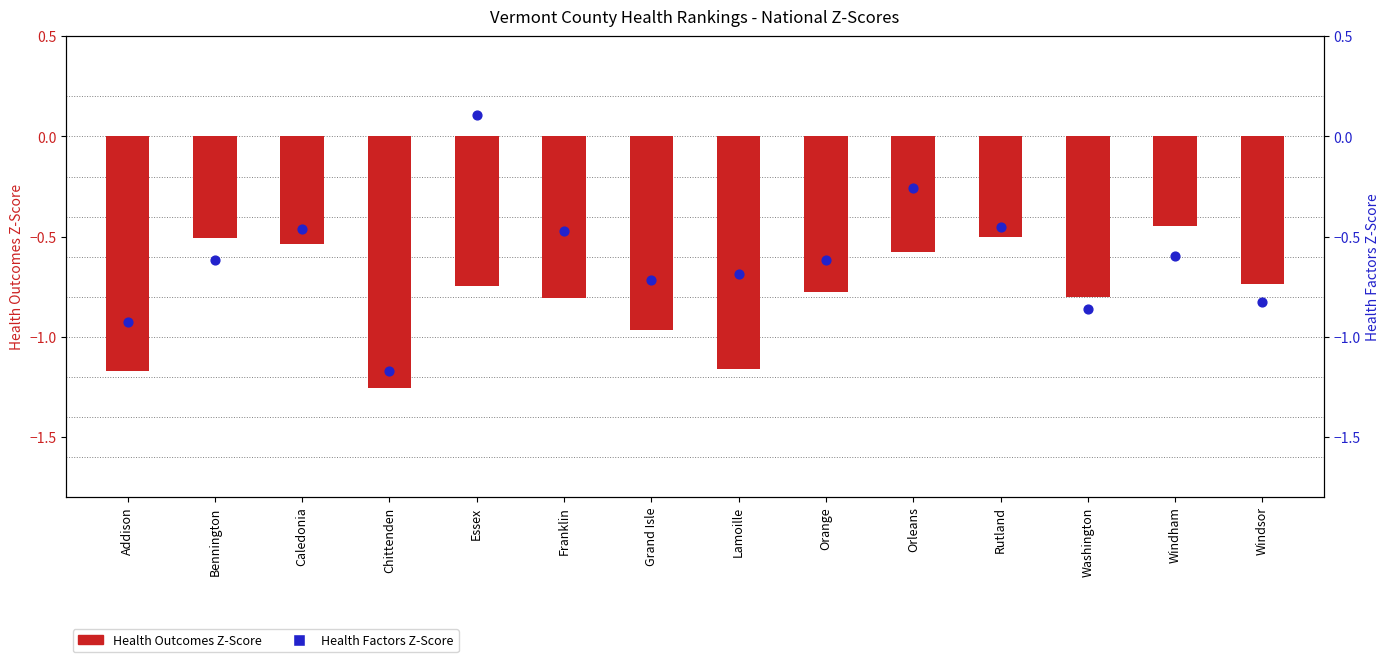

At how many categories does at least one series exceed 0?

1